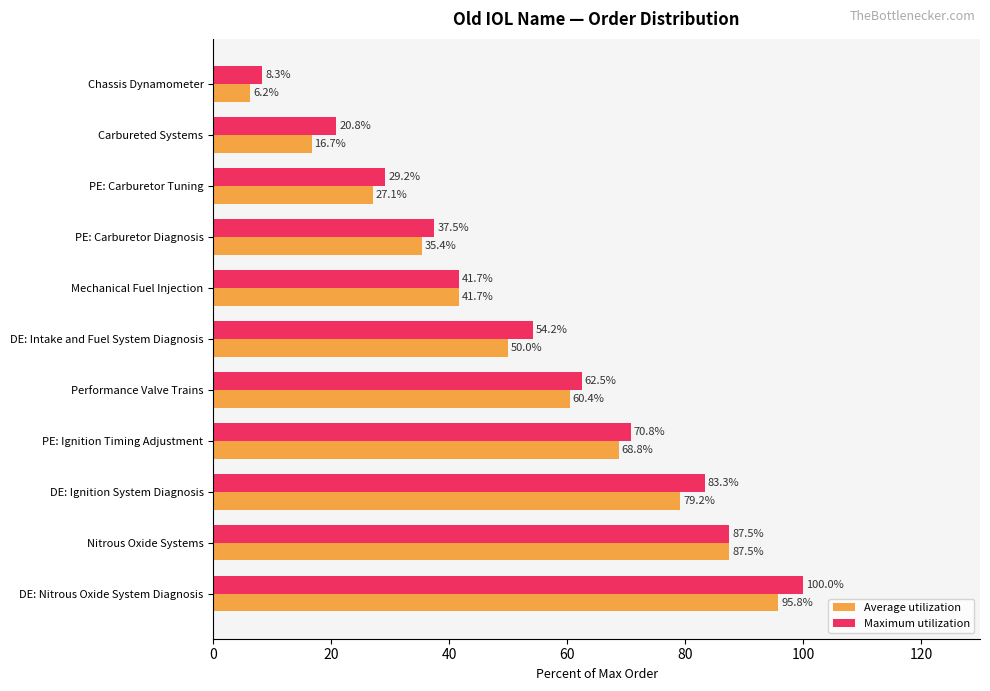

True or false: Maximum utilization has a value of 152.3 at Nitrous Oxide Systems.

False